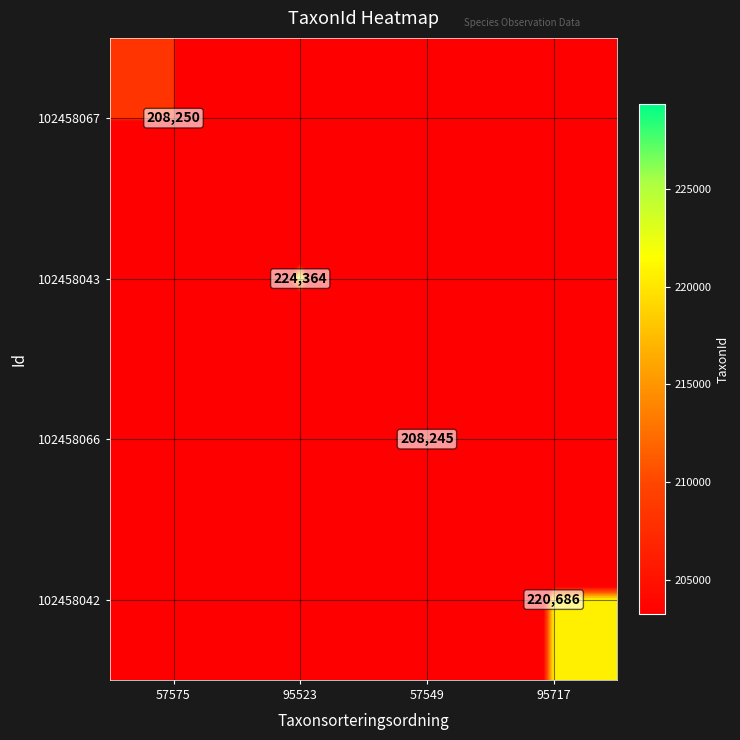

The 102458067 series shows 108098 at 57575. True or false?

False